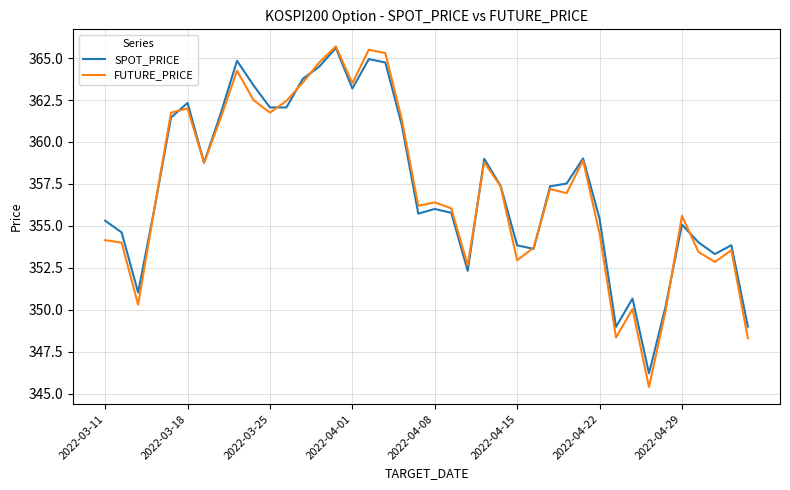

What is the highest value of the SPOT_PRICE series?

365.6